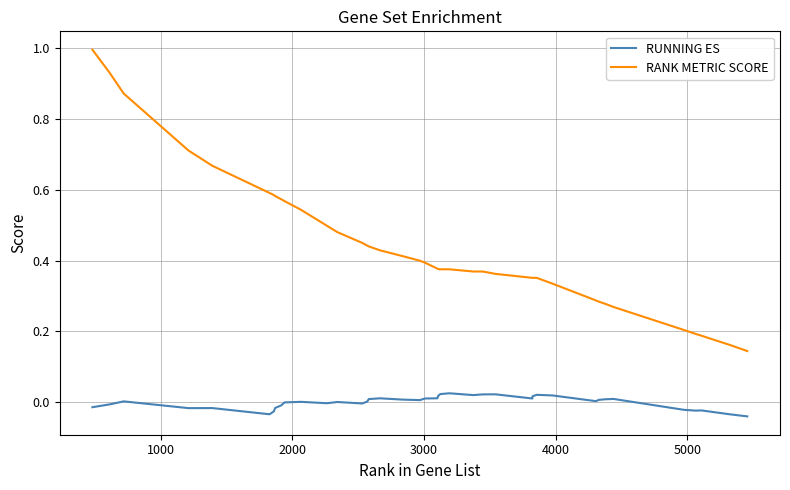

True or false: RUNNING ES and RANK METRIC SCORE cross at least once.

False